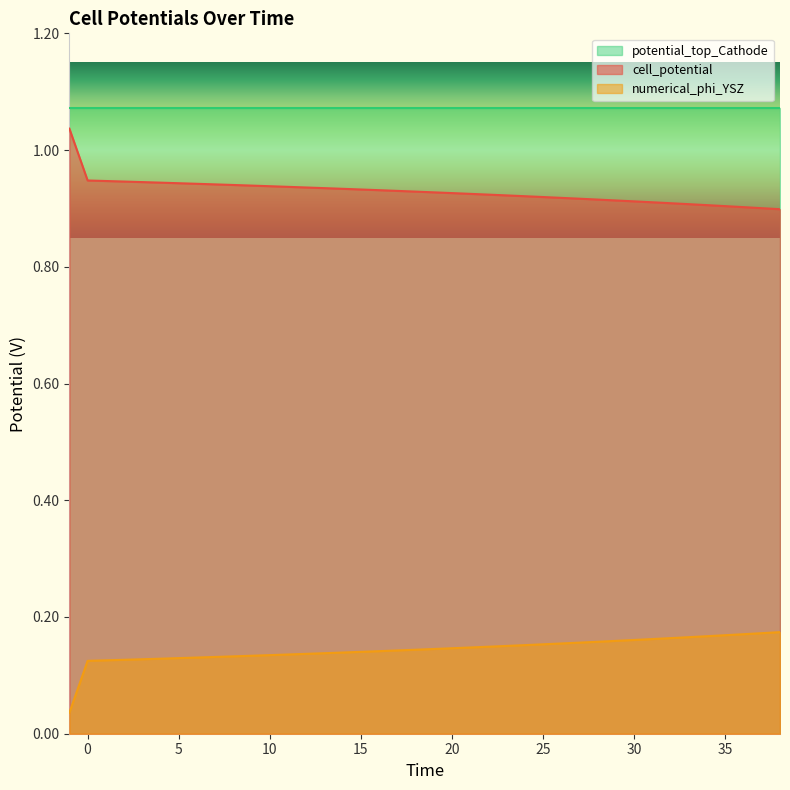

The value of cell_potential at 25 is 1.4. True or false?

False